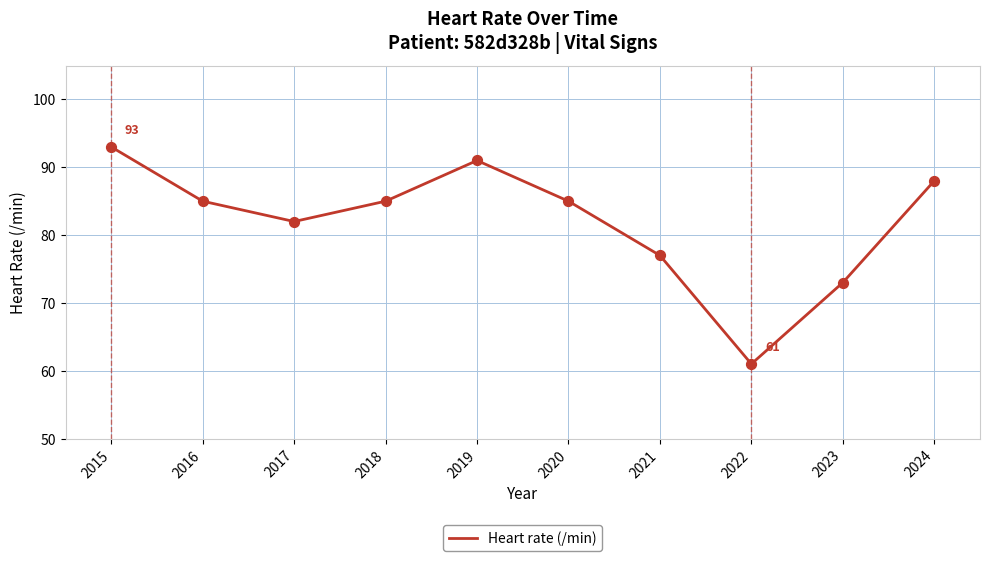

Between 2023 and 2017, which is larger?

2017